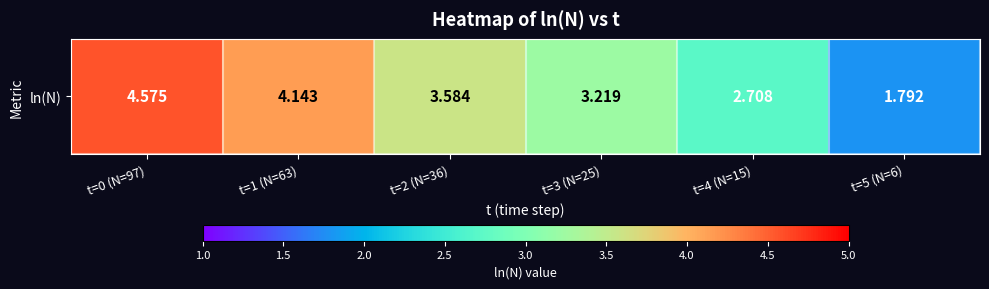

Where does the data first go above 3?

t=0 (N=97)